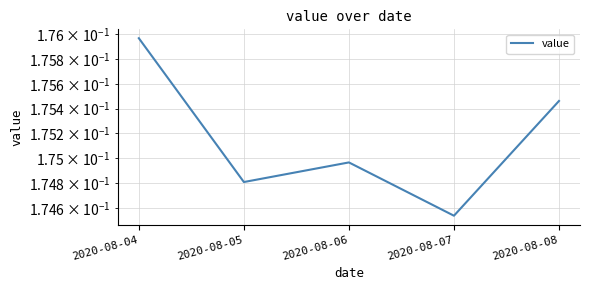

What is the value of the 2nd point from the left?

0.2